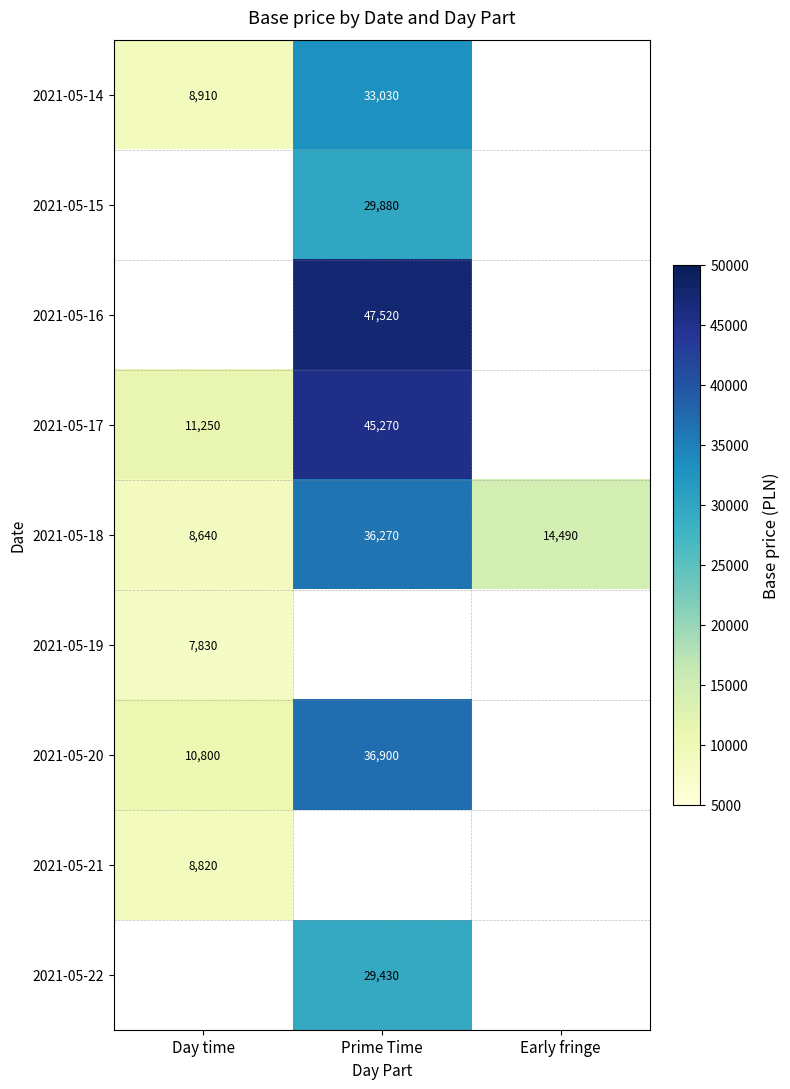

True or false: 2021-05-16 has a value of 47520 at Prime Time.

True